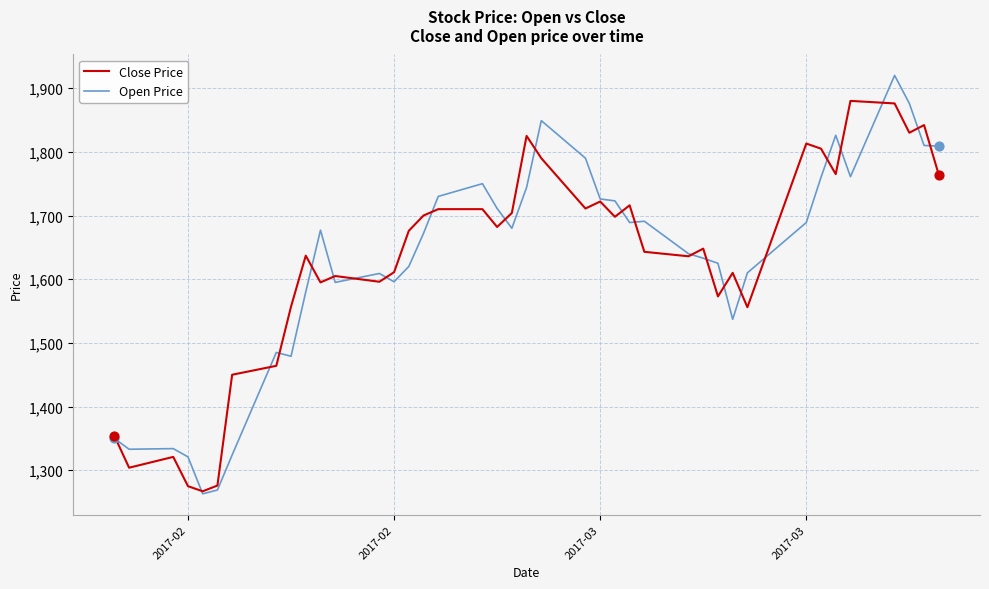

What is the highest value of the Open Price series?

1920